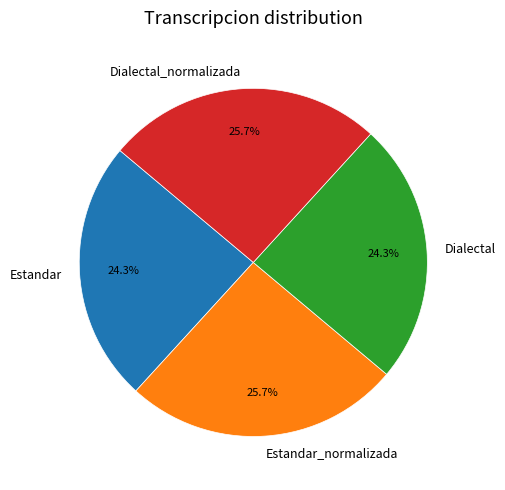

Does any single category account for the majority?

No